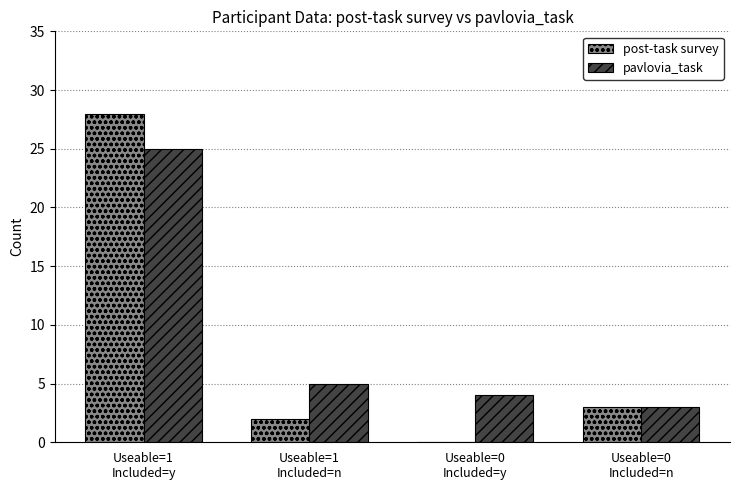

What is the maximum value for post-task survey?

28